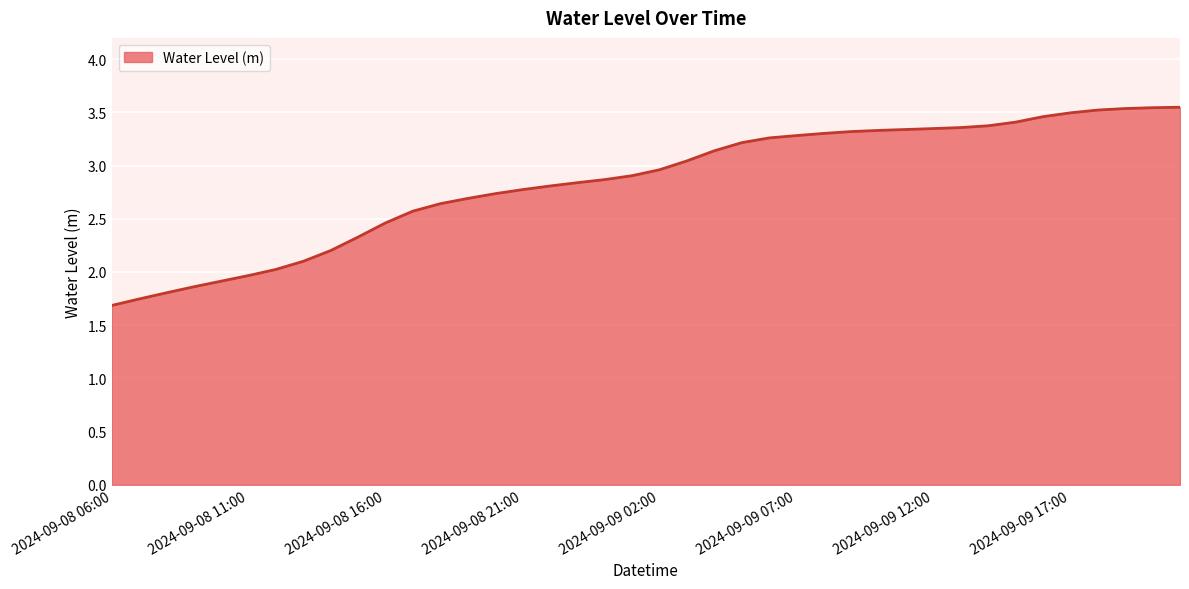

What is the difference between the maximum and minimum values?

1.9